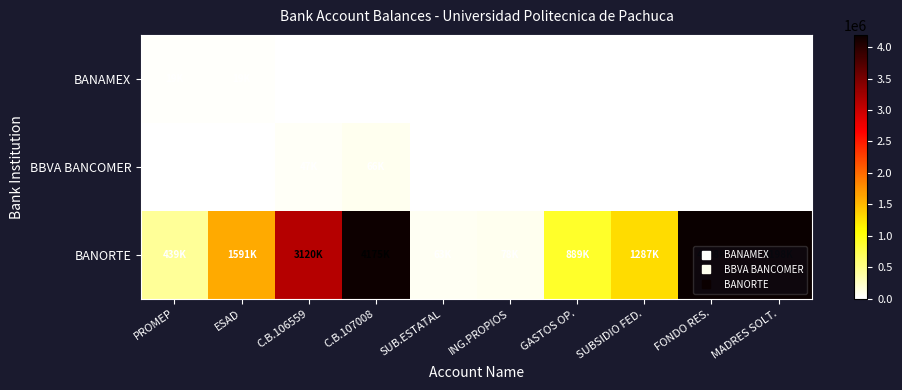

Between SUBSIDIO FED. and FONDO RES., which series saw the biggest shift?

BANORTE